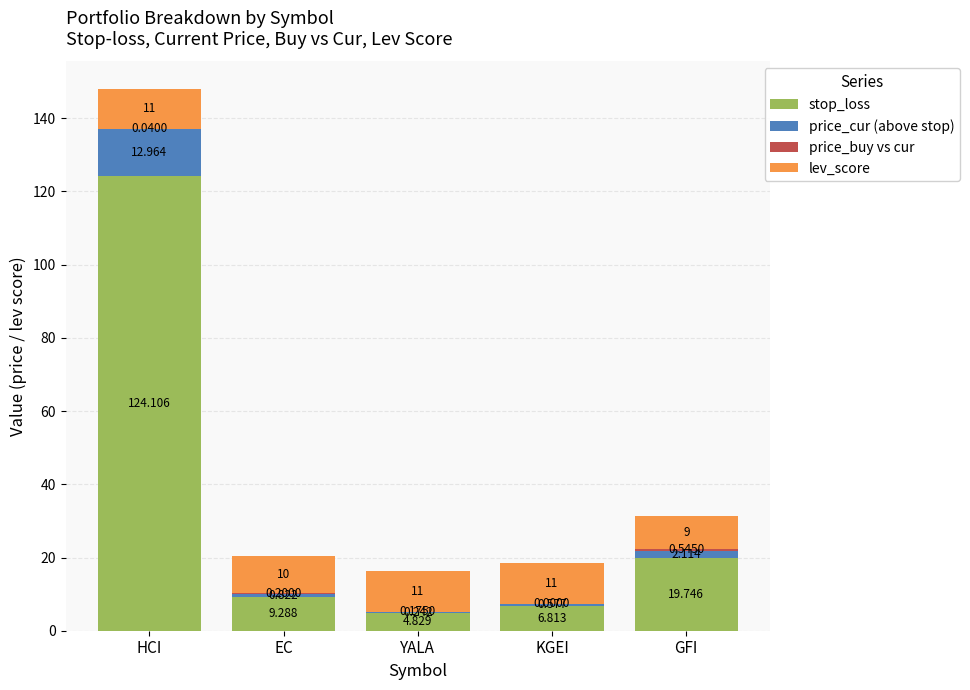

At which category is the sum across all series the highest?

HCI